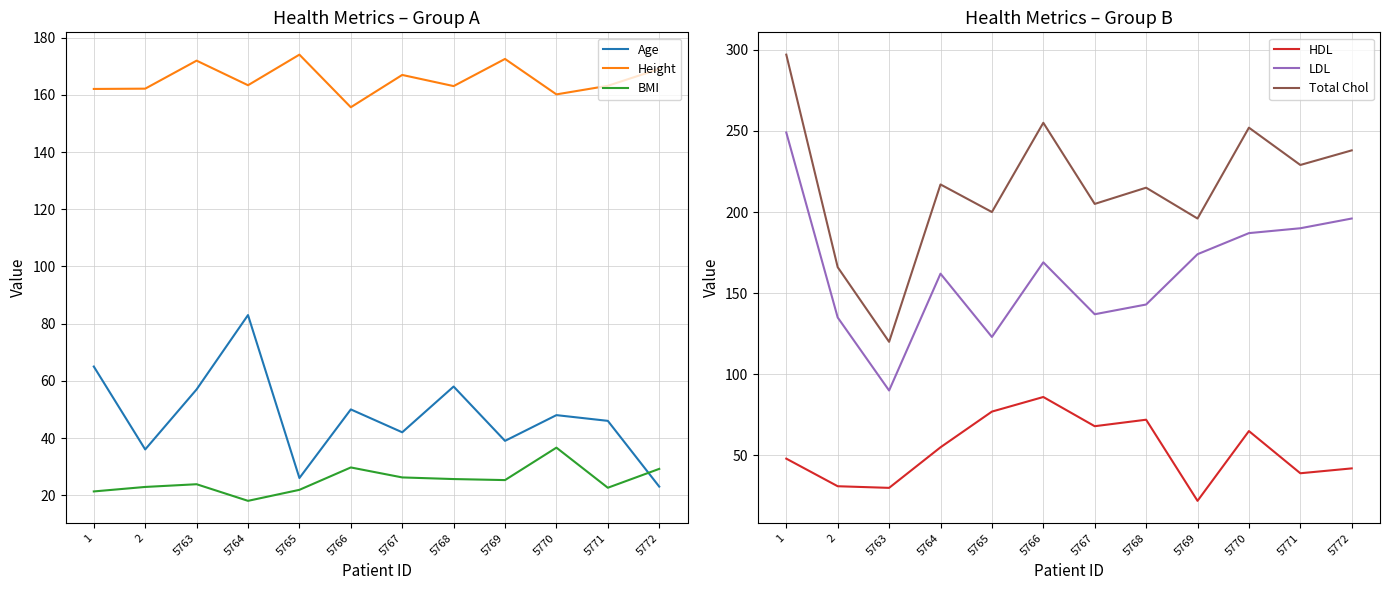

Rank the series at 5767 from lowest to highest value.

BMI, Age, HDL, LDL, Height, Total Chol